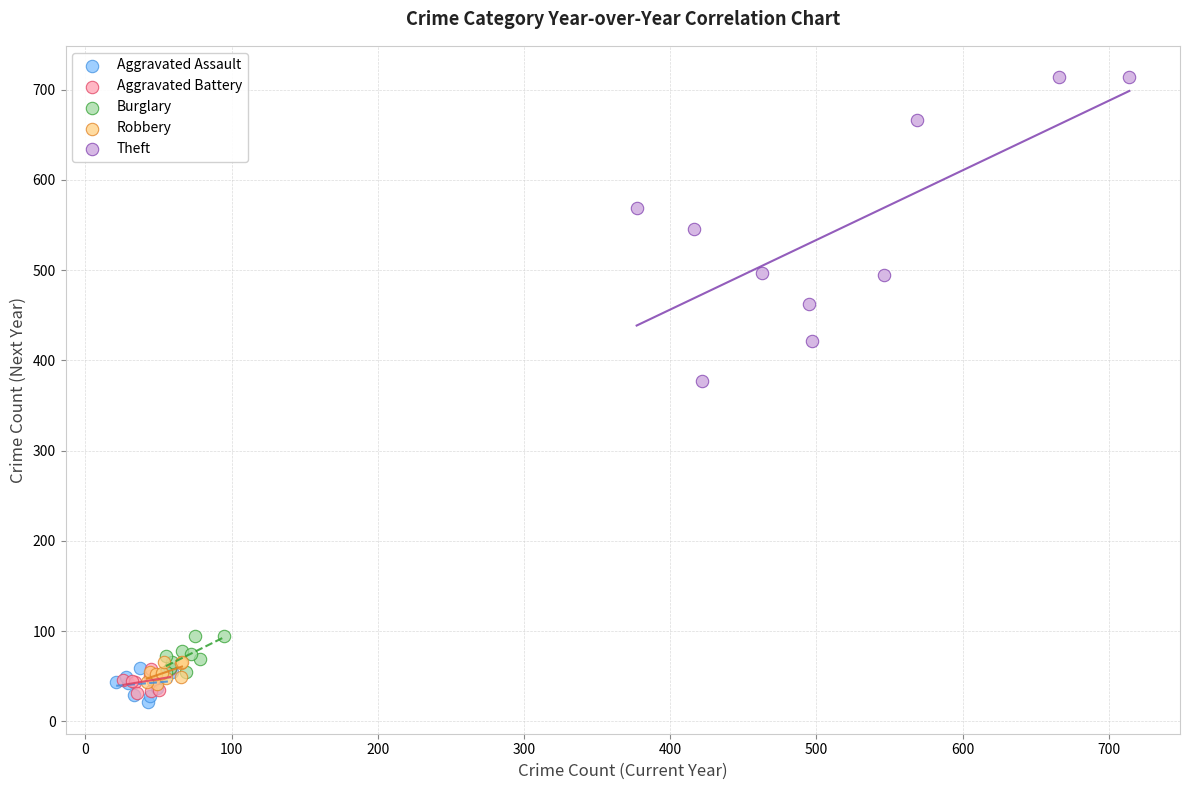

Which series has the widest spread of Y values?

Theft